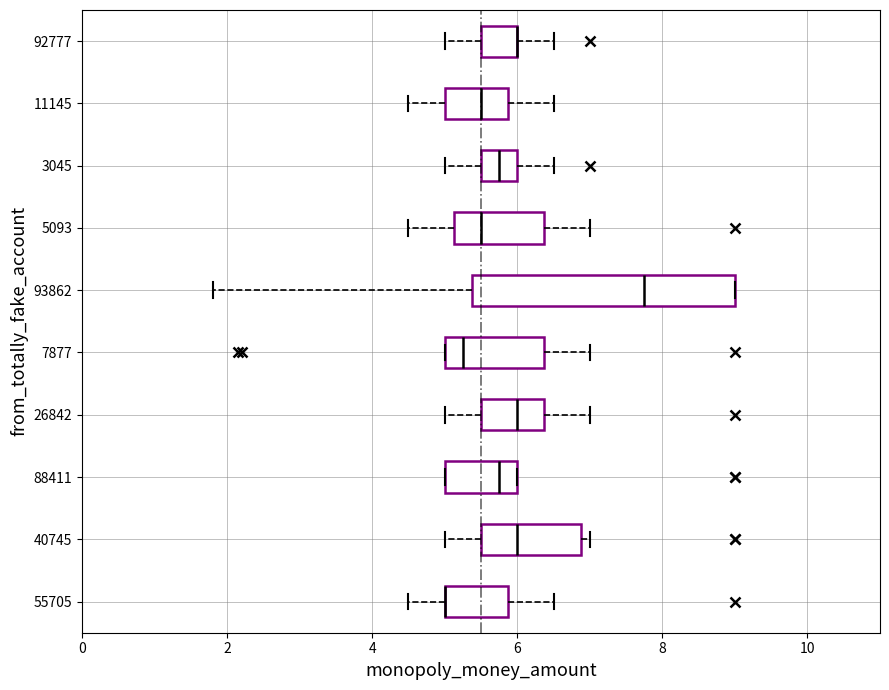

Reading bottom to top, transcribe this box plot: for each box, give where its median line is, the range the box spans, and where its two whiskers end, as read against the x-axis. The values are not printed on the chart, so give them approximately, as read against the axis.

55705: median 5.0 (drawn on the box's left edge), box 5.0 to 5.8, whiskers 4.6 to 6.6
40745: median 6.0, box 5.6 to 6.8, whiskers 5.0 to 7.0
88411: median 5.8, box 5.0 to 6.0, whiskers 5.0 to 6.0
26842: median 6.0, box 5.6 to 6.4, whiskers 5.0 to 7.0
7877: median 5.2, box 5.0 to 6.4, whiskers 5.0 to 7.0
93862: median 7.8, box 5.4 to 9.0, whiskers 1.8 to 9.0
5093: median 5.6, box 5.2 to 6.4, whiskers 4.6 to 7.0
3045: median 5.8, box 5.6 to 6.0, whiskers 5.0 to 6.6
11145: median 5.6, box 5.0 to 5.8, whiskers 4.6 to 6.6
92777: median 6.0 (drawn on the box's right edge), box 5.6 to 6.0, whiskers 5.0 to 6.6